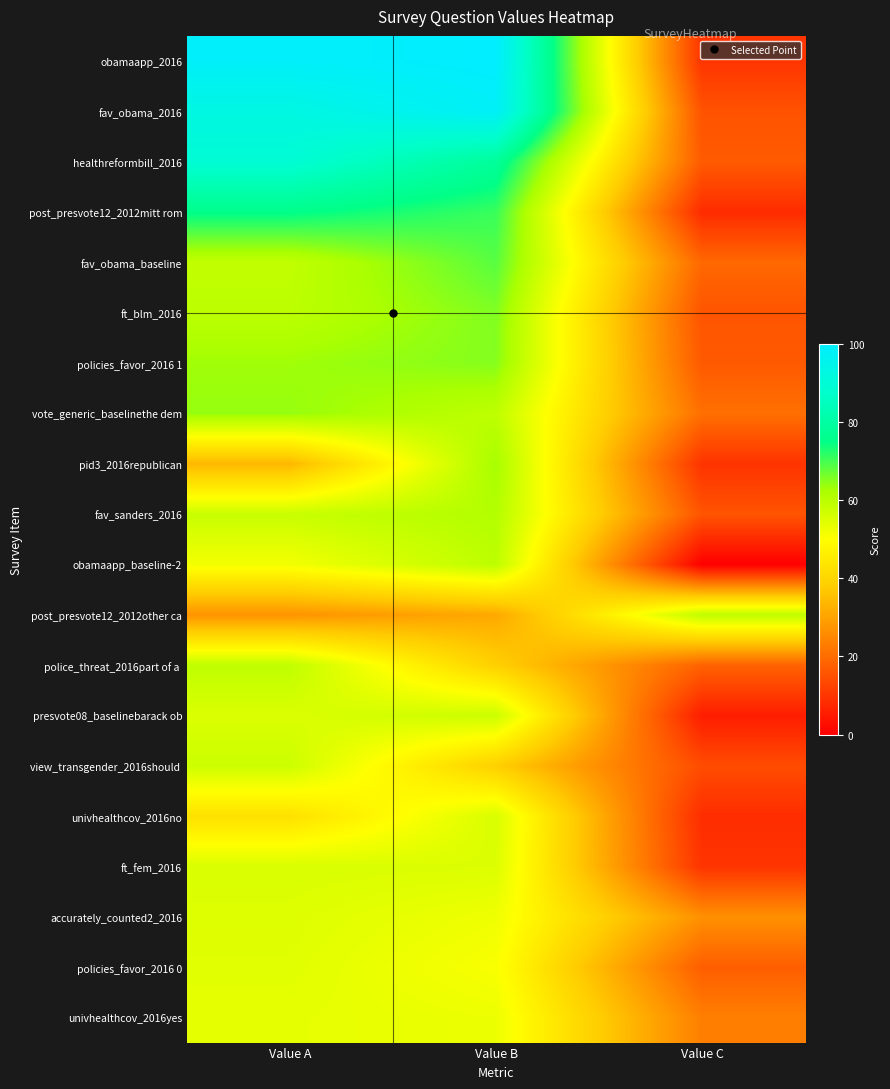

What is the total value across all series at Value C?

329.7